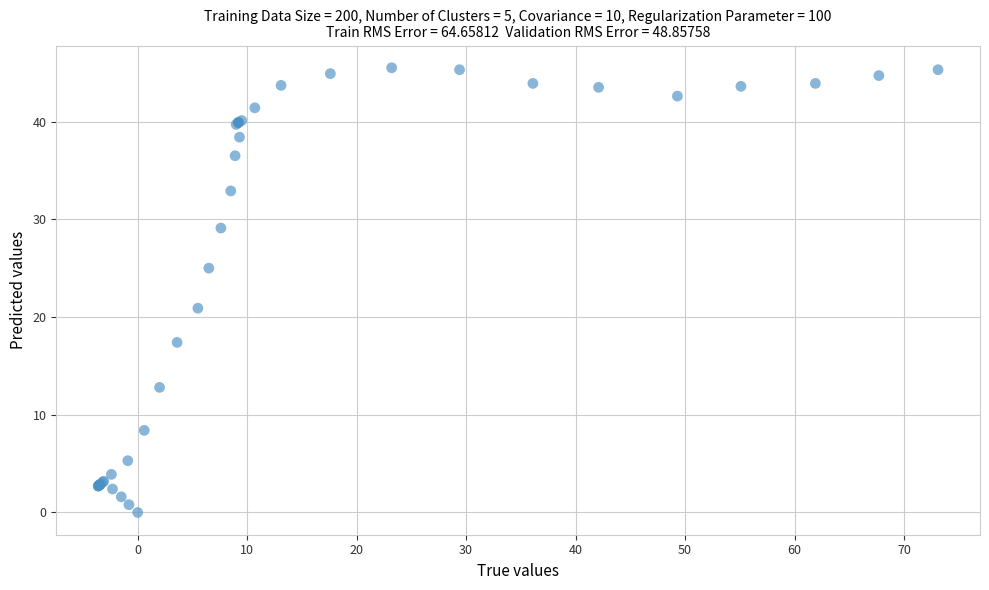

What Y value in the scatter plot is closest to 22?

20.9